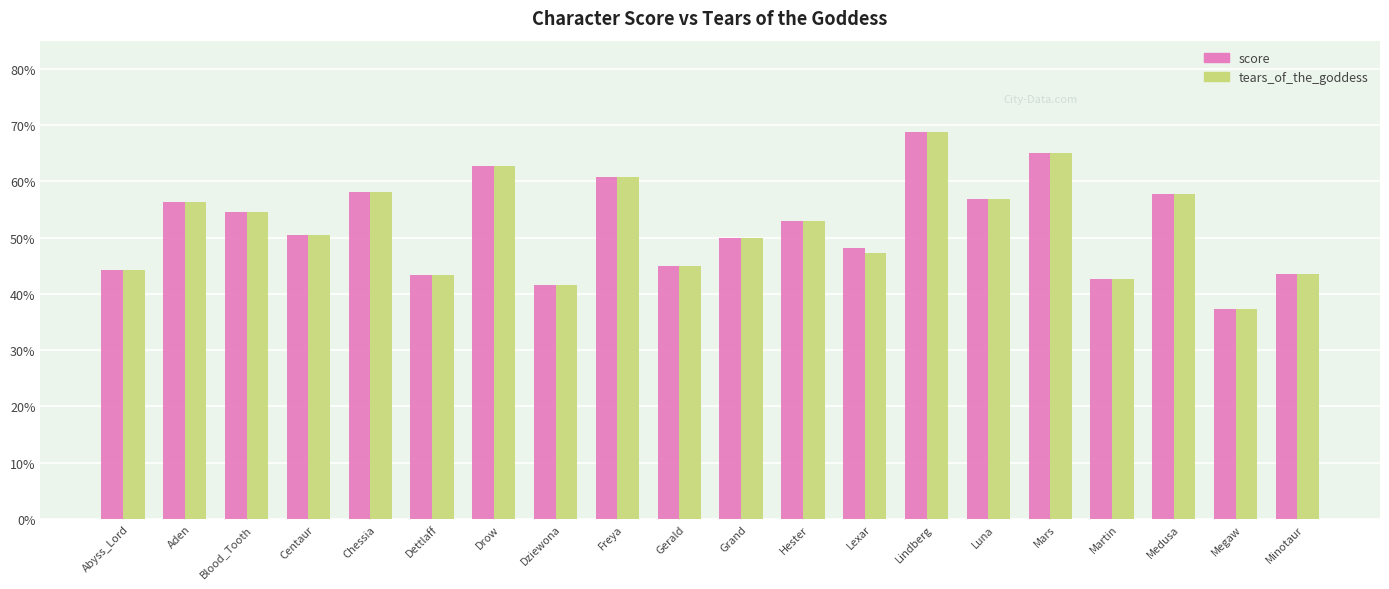

What is the difference between the second highest and second lowest values in the score series?

0.2